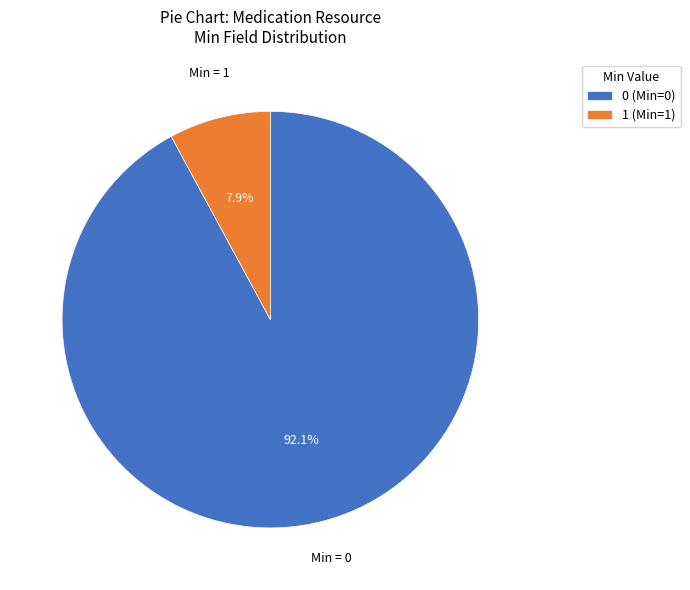

Which has a higher value, 0 (Min=0) or 1 (Min=1)?

0 (Min=0)